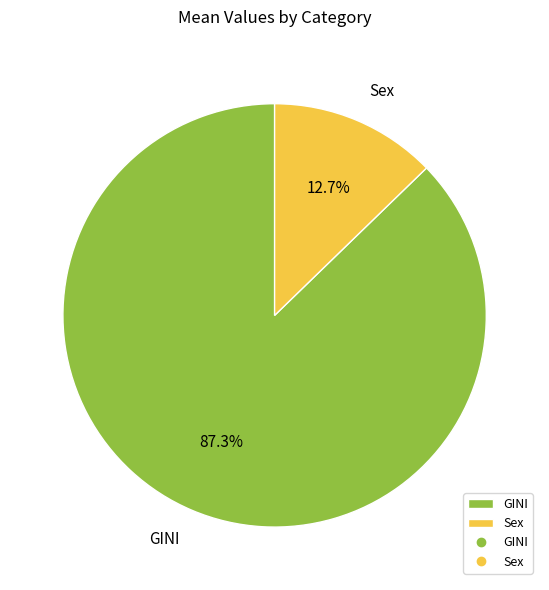

To the nearest percent, what percentage of the pie is Sex?

13%